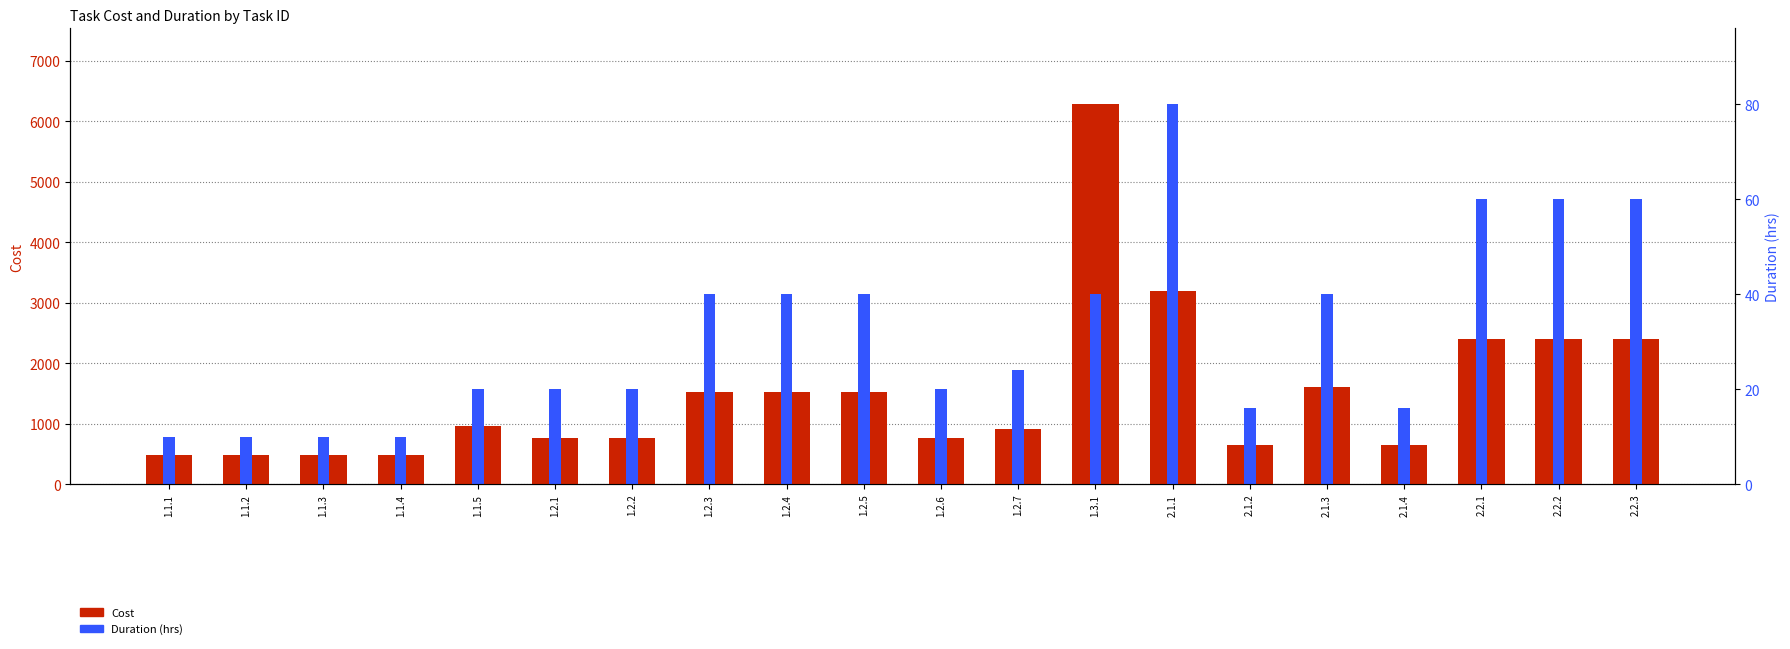

What position from the left is 1.2.5?

10